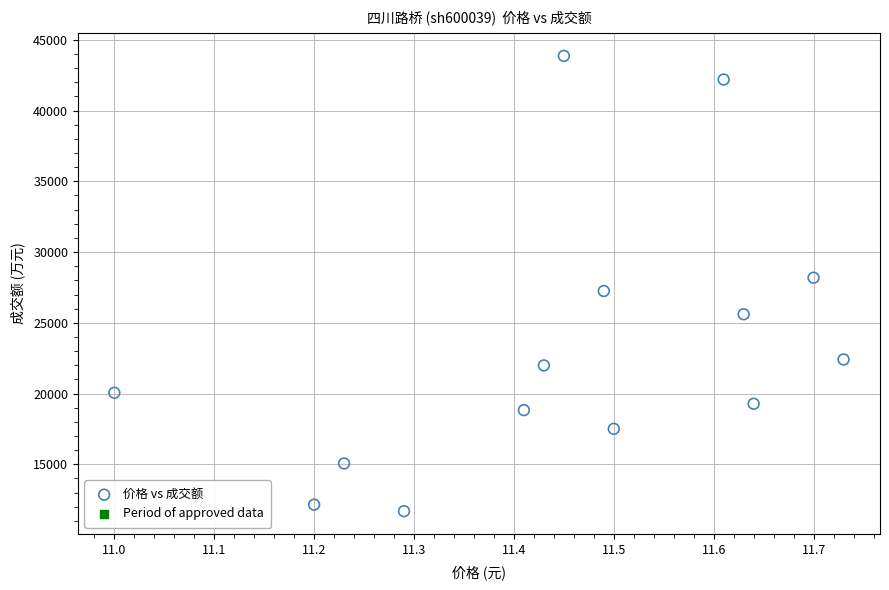

What is the range of Y values (max minus min)?

32179